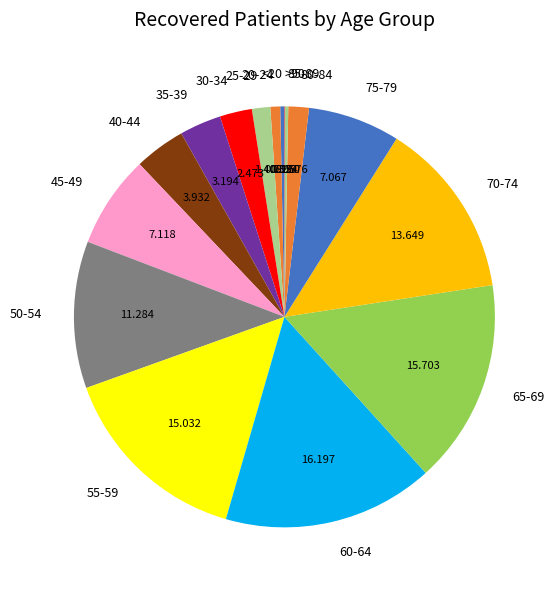

Does 50-54 represent more than half of the total?

No